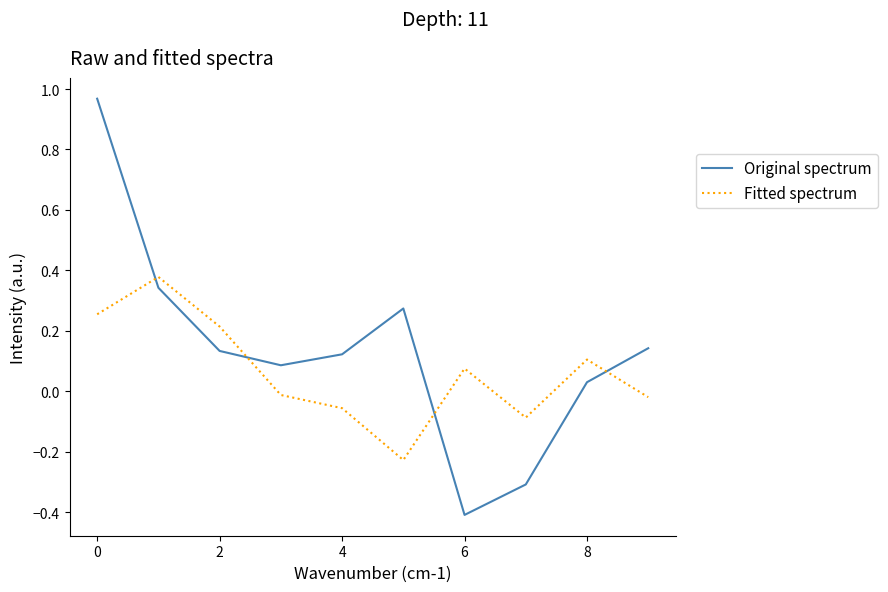

Which series has the largest total across all categories?

Original spectrum